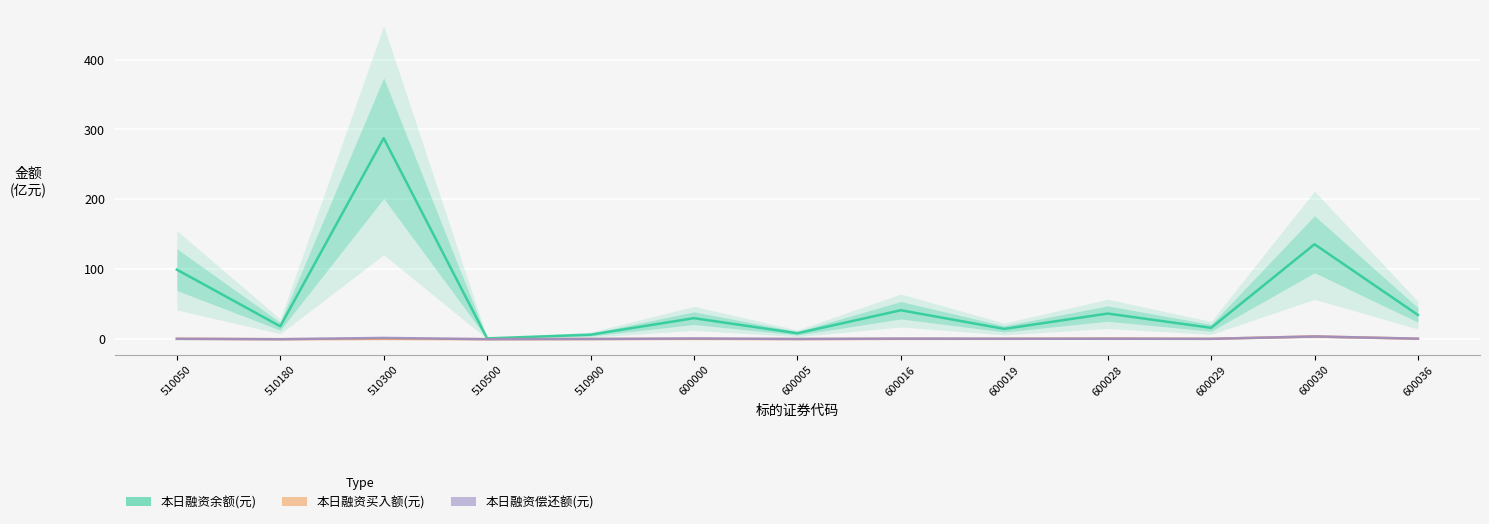

The 本日融资买入额(元) series shows 0.5 at 600000. True or false?

True